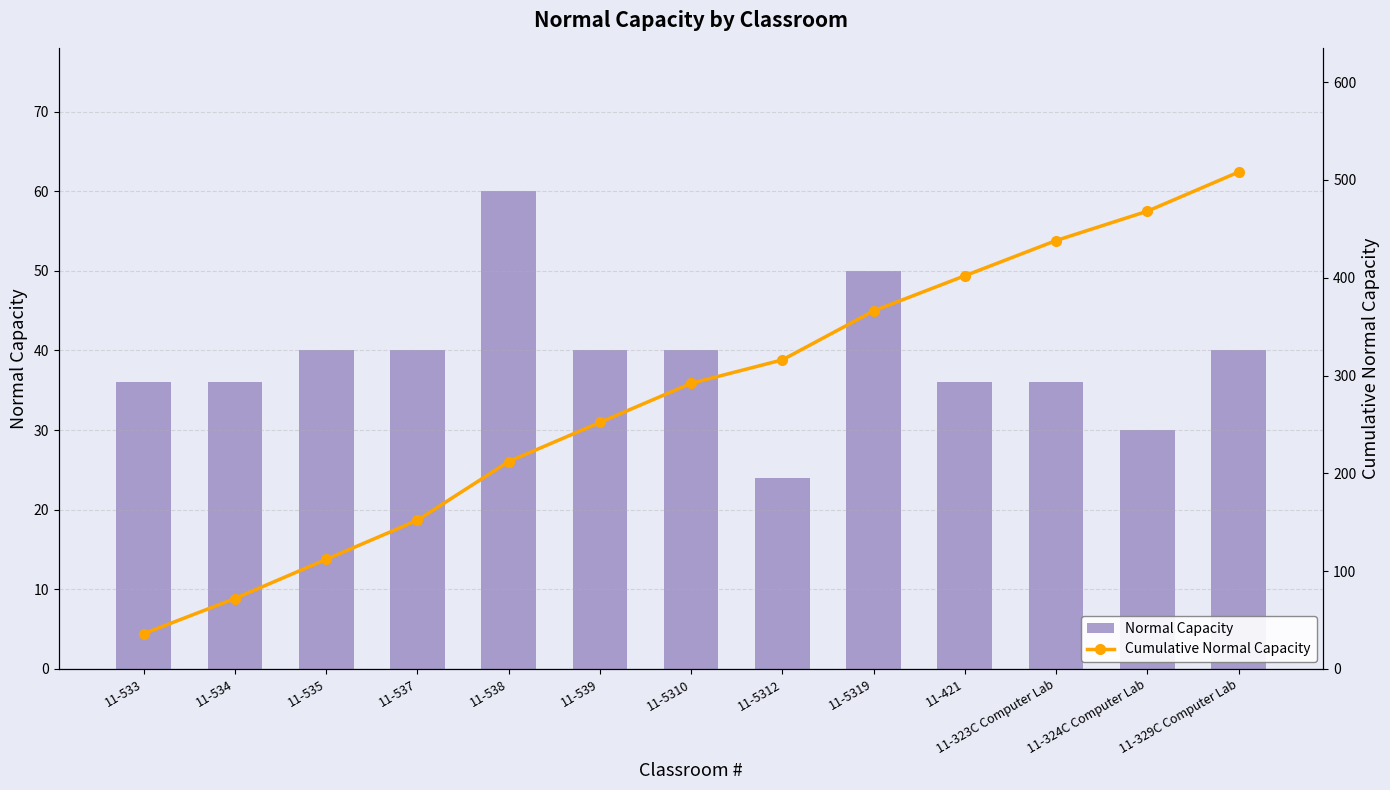

Does the chart contain any negative values?

No